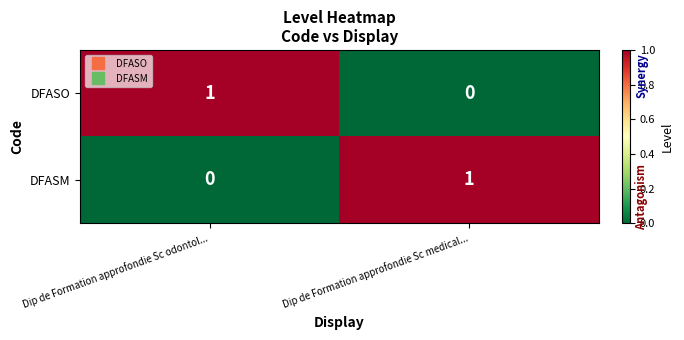

Is it true that DFASM equals -1 at Dip de Formation approfondie Sc odontol...?

False